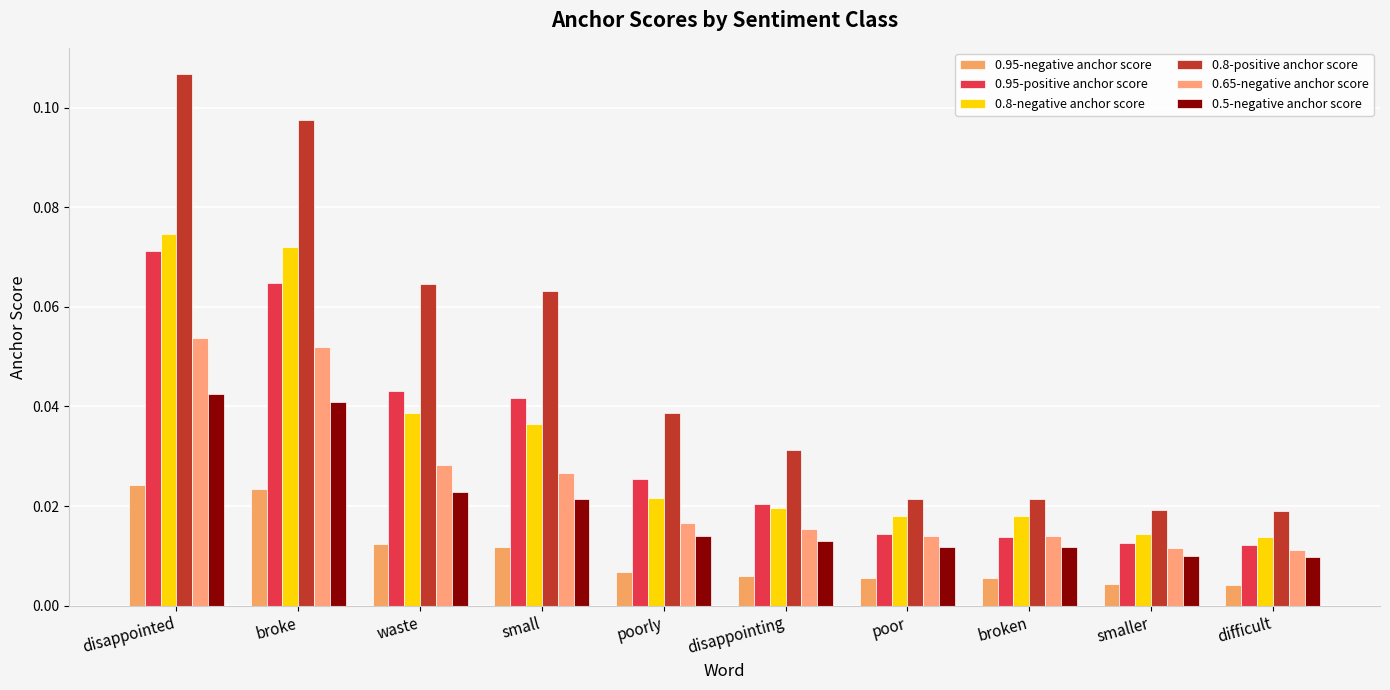

Does the chart contain any negative values?

No